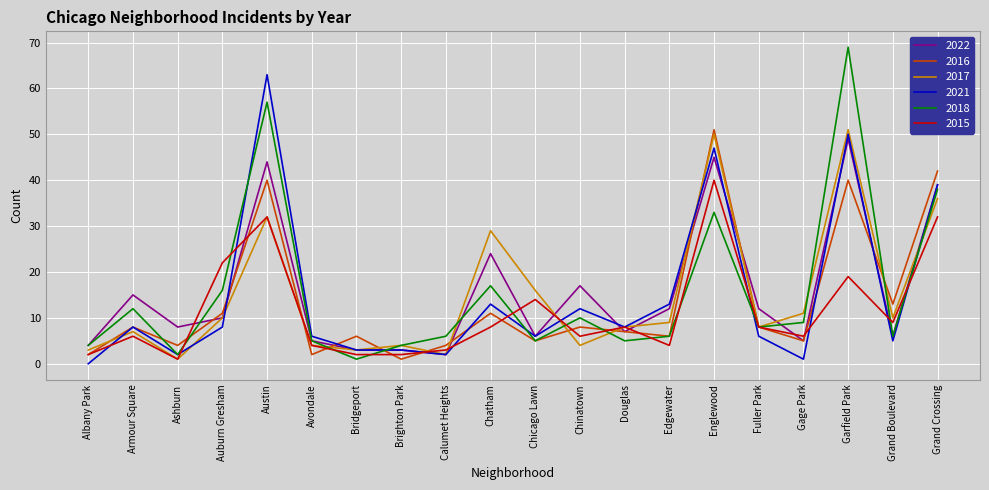

What value does the 2018 series have at Grand Crossing?

38